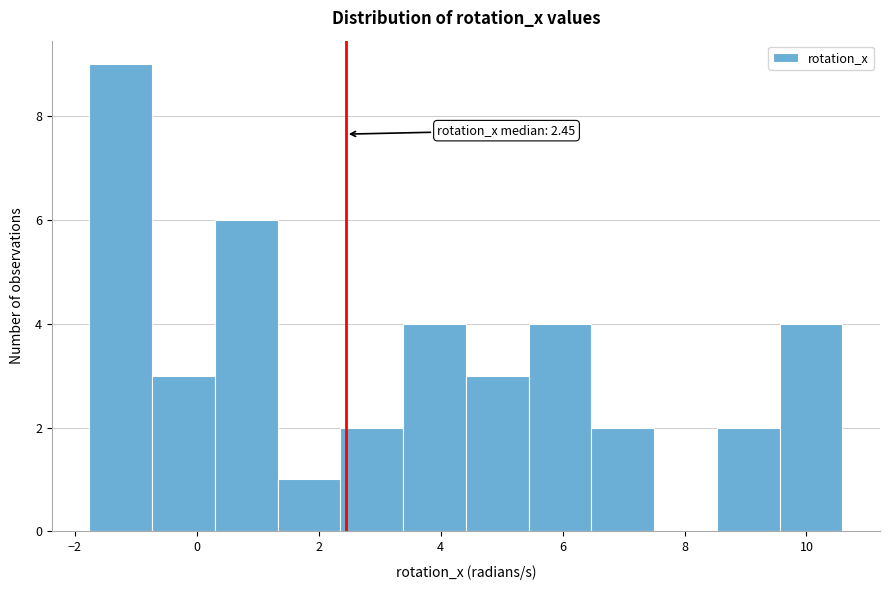

Over which range of the x-axis is the bar tallest?

-1.8 to -0.8